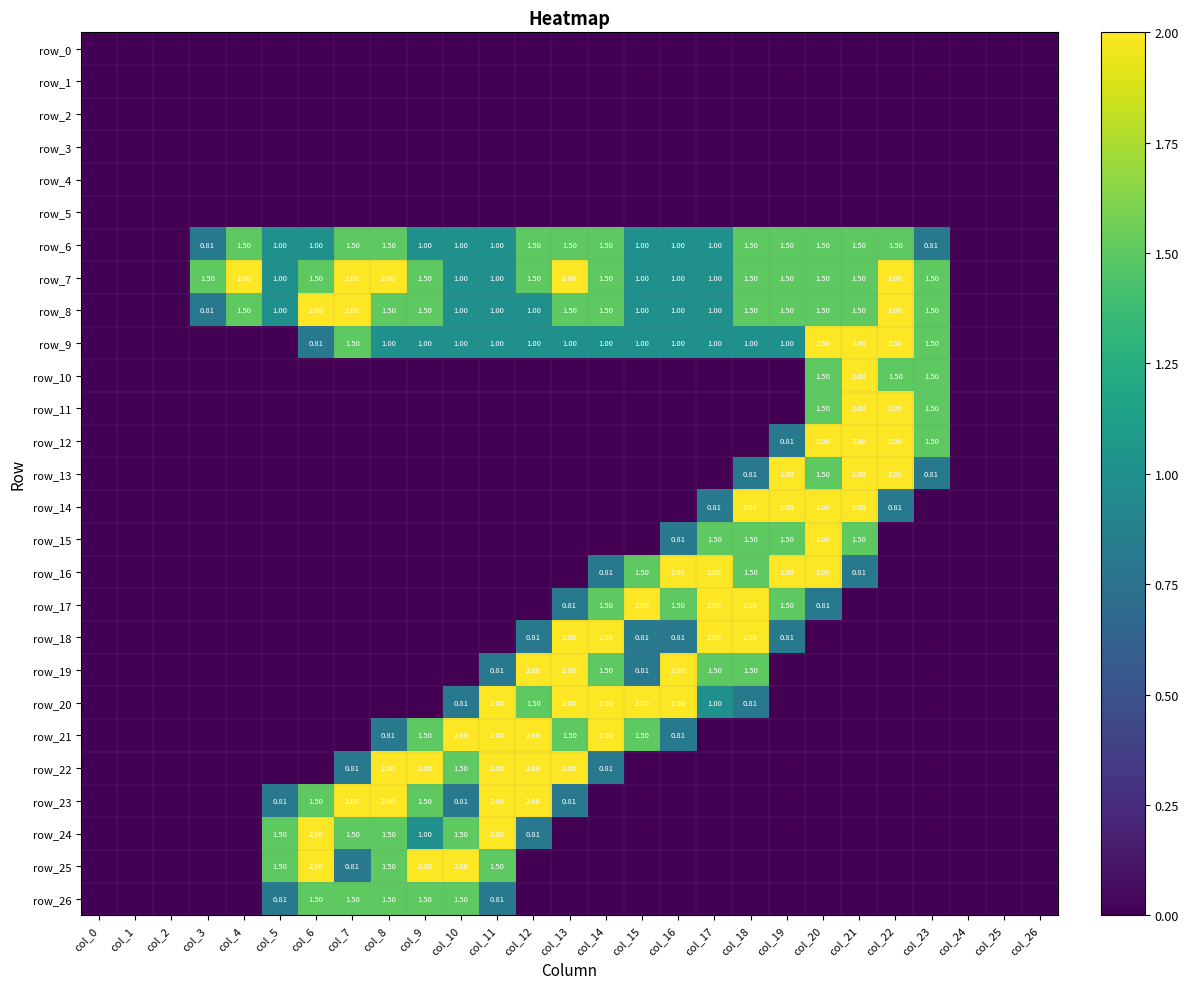

Which series changed the most between col_0 and col_10?

row_21